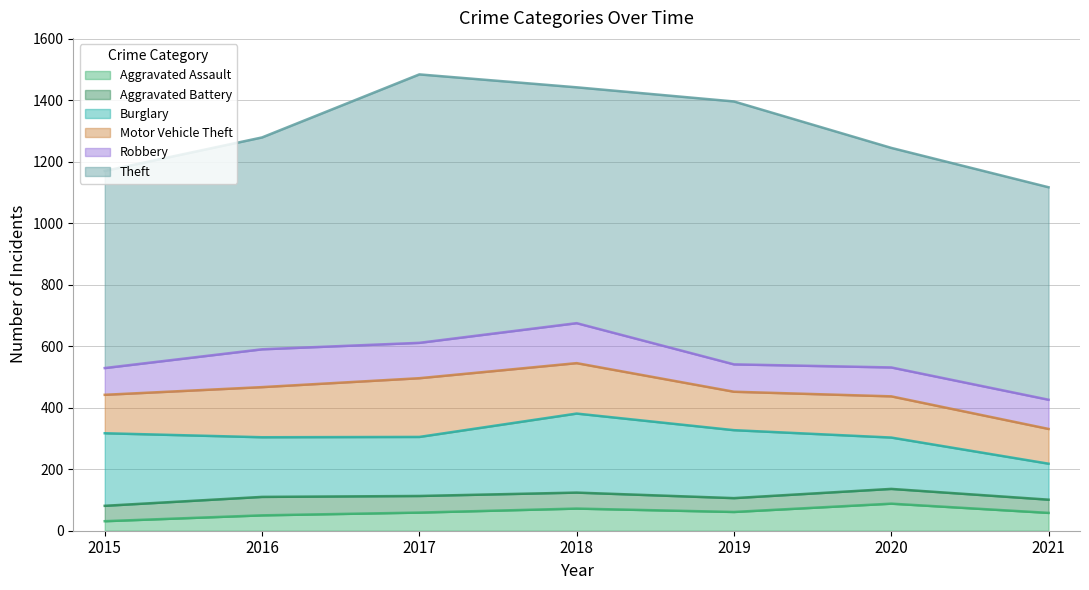

At which category is the sum across all series the highest?

2017